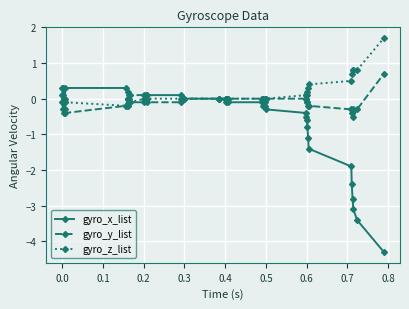

What is the value of the gyro_x_list point at the 38th from the left?

-3.1